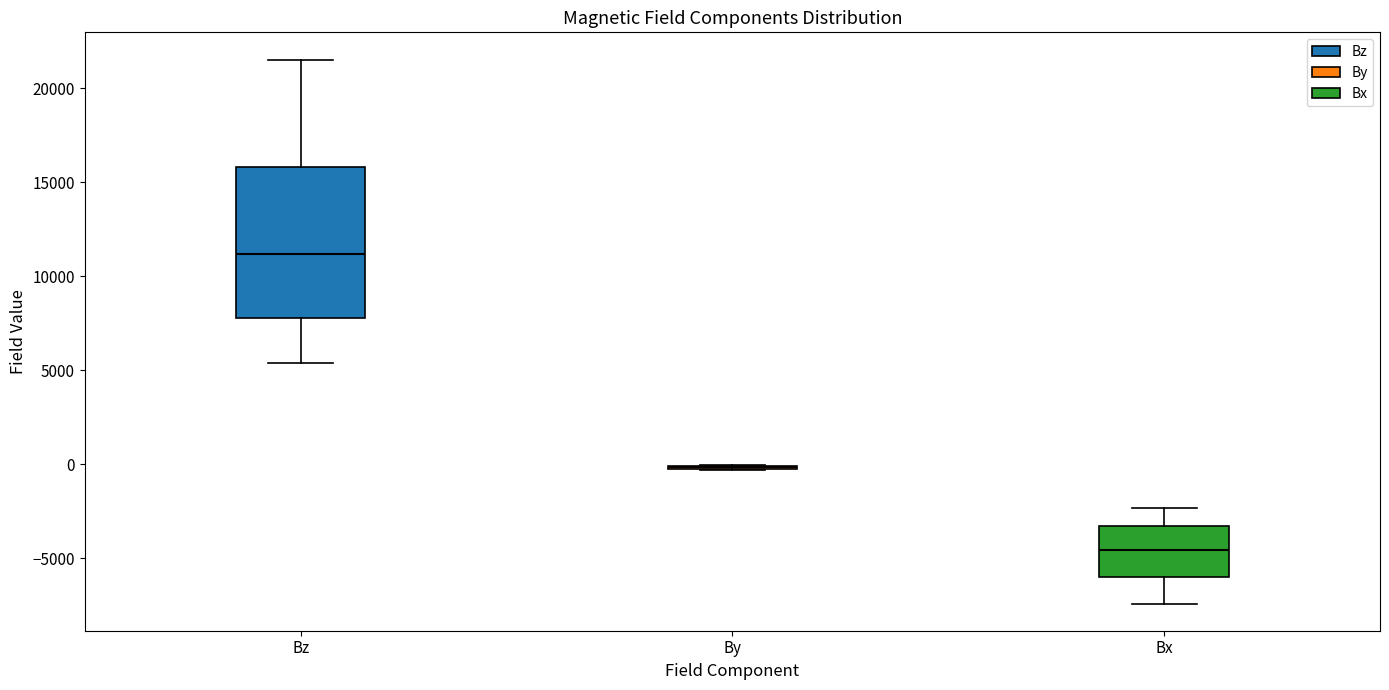

Comparing the boxes themselves (not the whiskers), which one is the tallest?

Bz